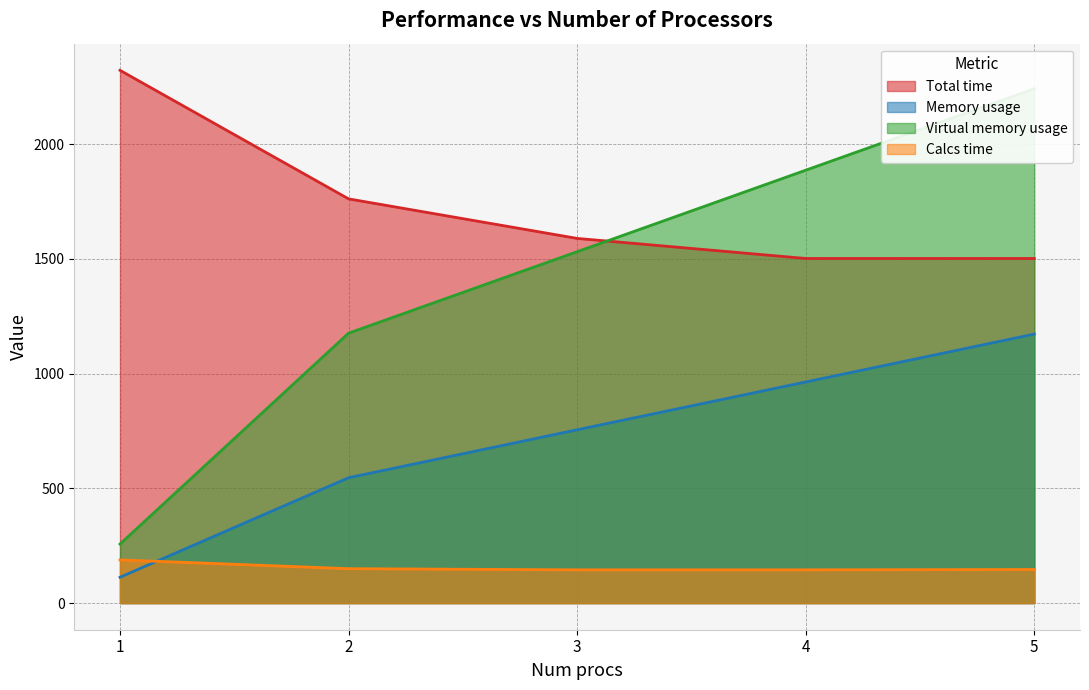

What is the sum of the Total time values at 3 and 5?

3091.9